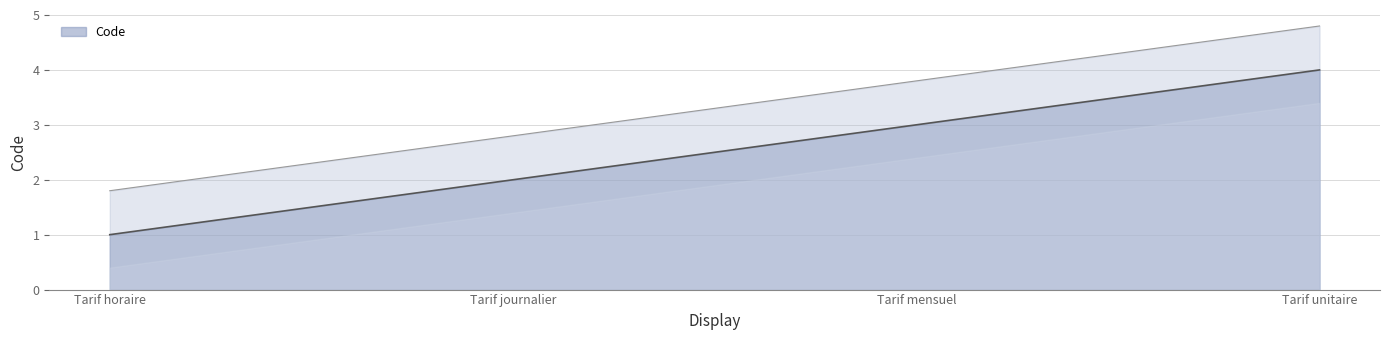

Reading right to left, list all the values displayed in this chart.

Tarif unitaire=4	Tarif mensuel=3	Tarif journalier=2	Tarif horaire=1